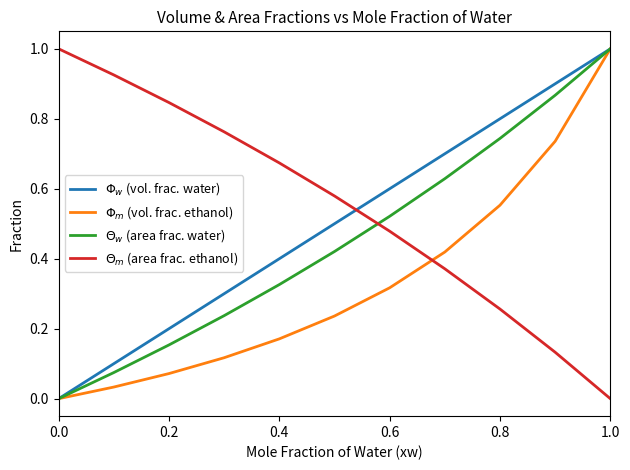

Is this an area chart (filled region under the line)?

No